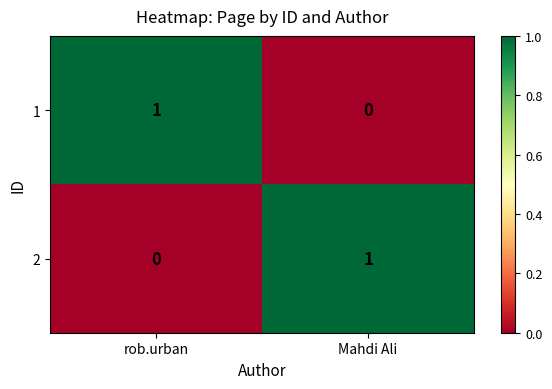

At which label is 1 closest to 0?

Mahdi Ali